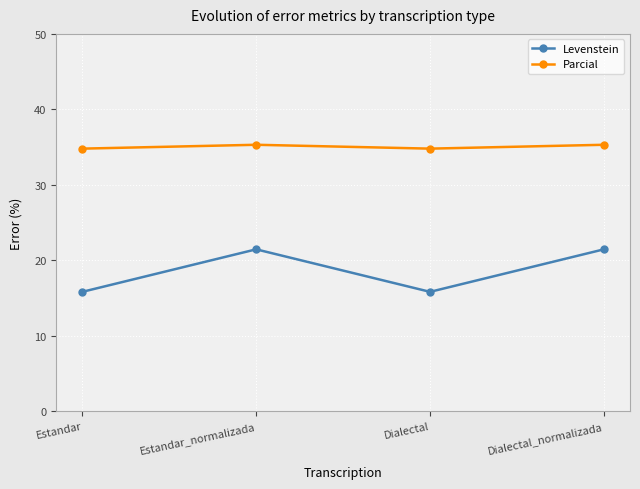

What is the maximum value shown in the chart?

35.3